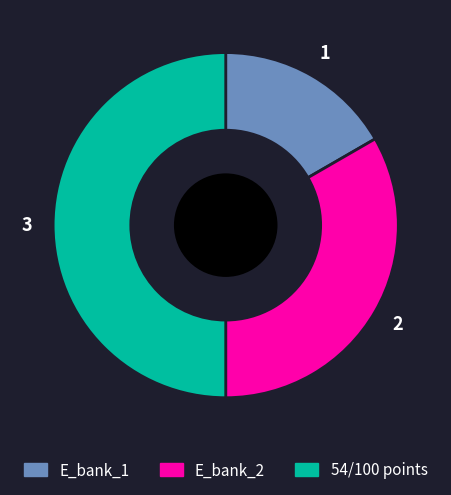

Count the number of slices in the pie.

3